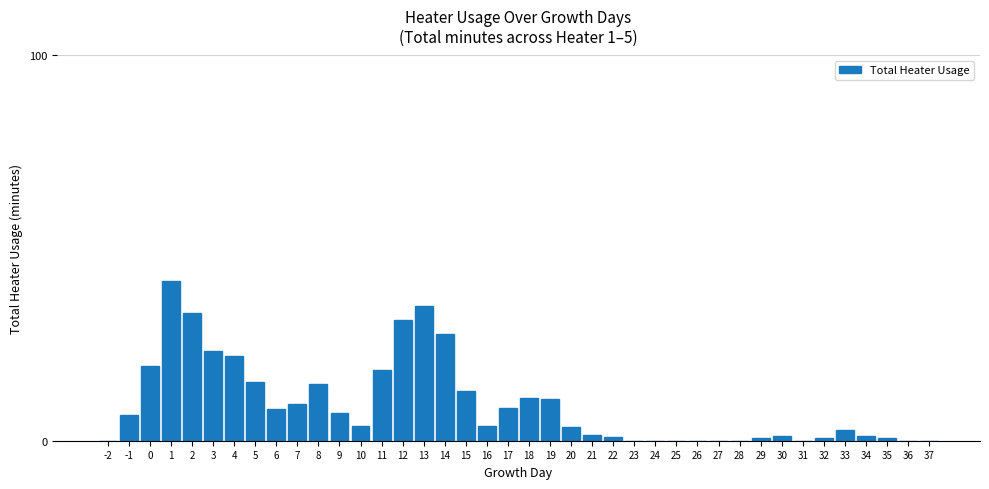

What is the greatest value displayed?

41.4